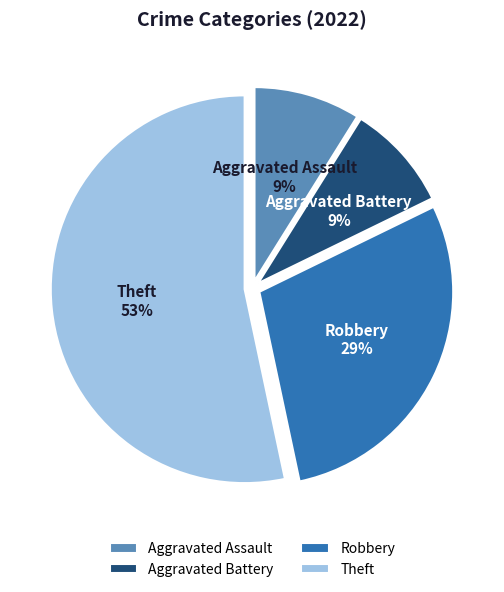

Combined, do Robbery and Aggravated Assault account for over 50%?

No